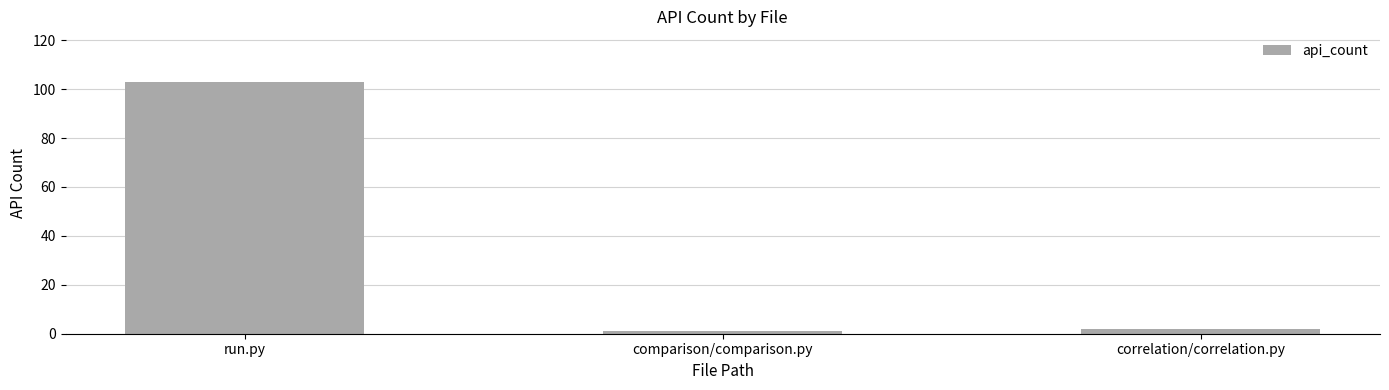

Which has a higher value, correlation/correlation.py or run.py?

run.py